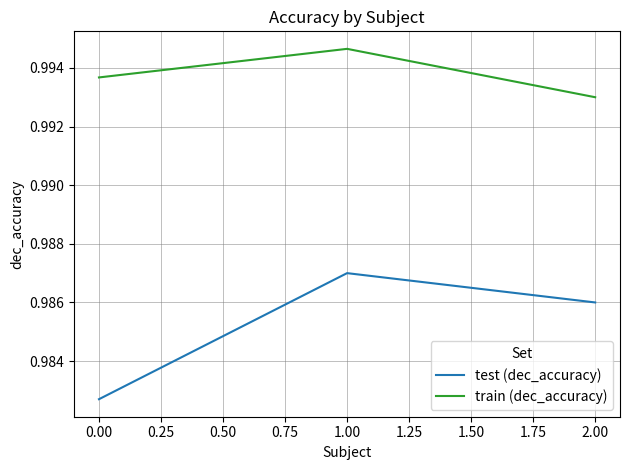

What is the sum of all train (dec_accuracy) values?

3.0